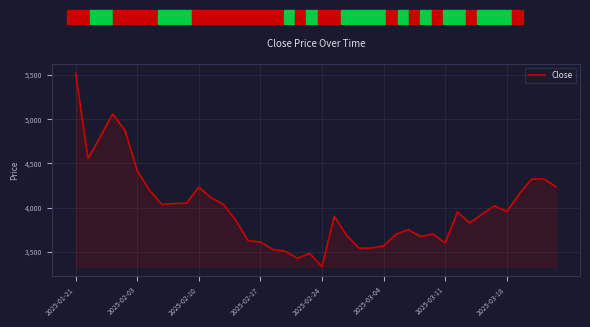

What is the minimum value shown in the chart?

3330